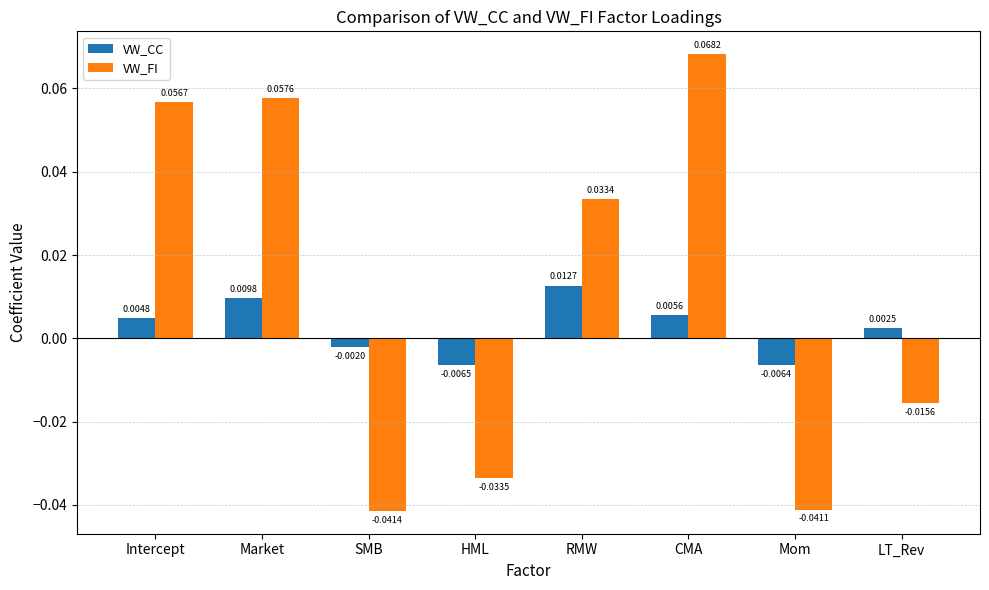

At SMB, list the series in order from largest to smallest.

VW_CC, VW_FI